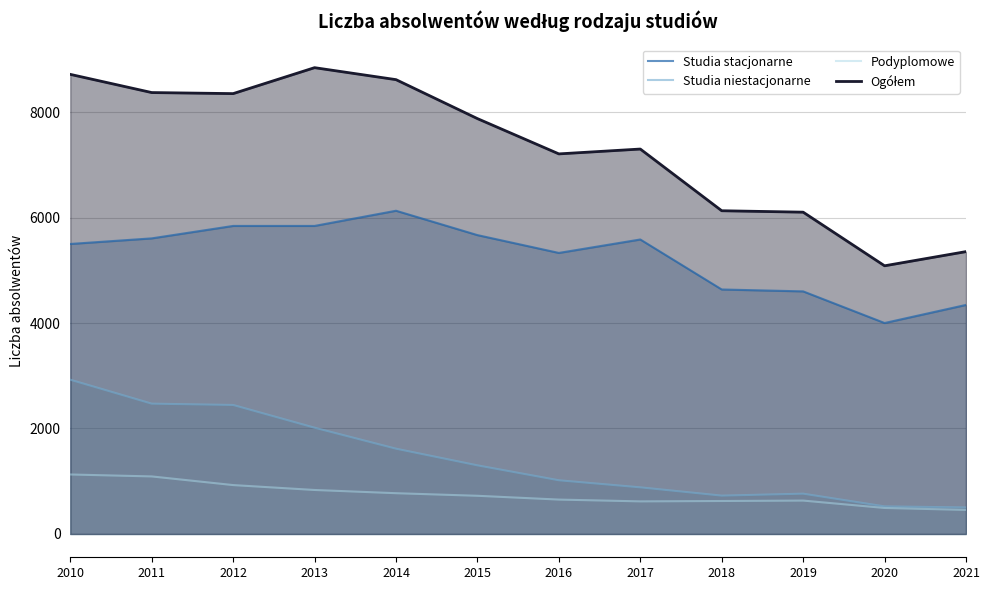

Does the chart have visible grid lines?

Yes